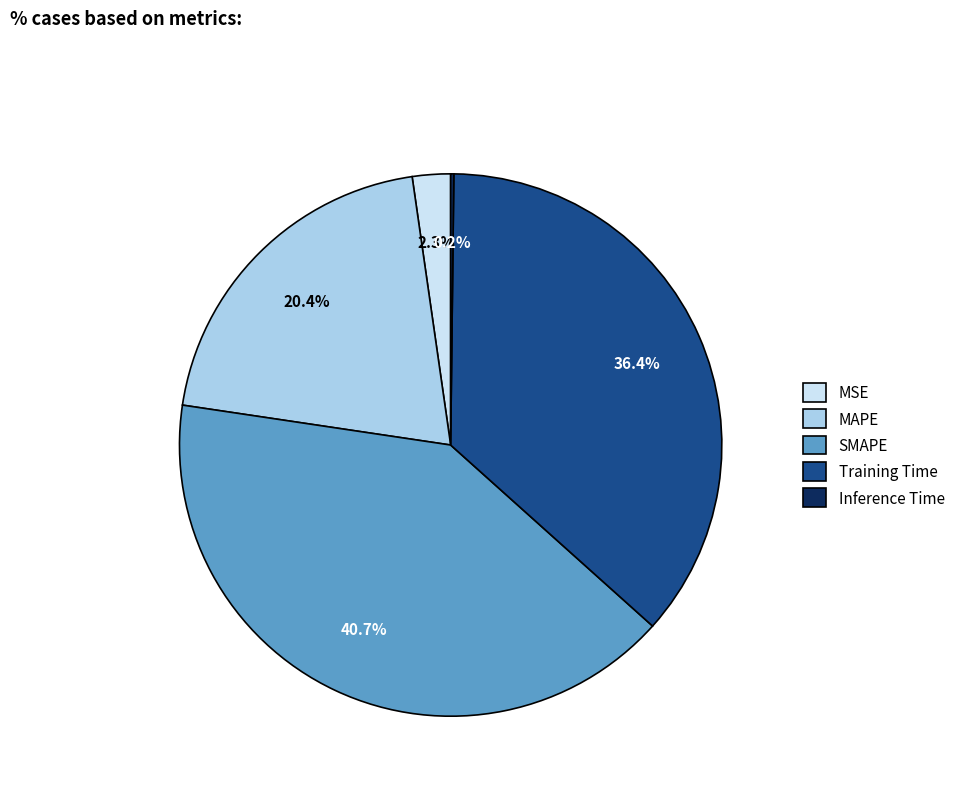

To the nearest percent, what percentage of the pie is SMAPE?

41%